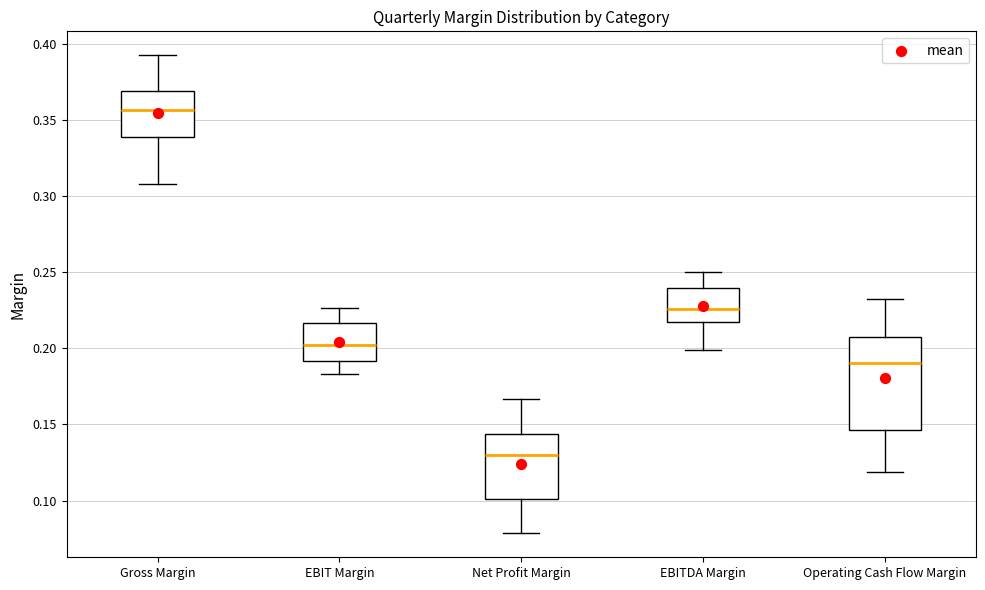

Which box's median line is the lowest?

Net Profit Margin